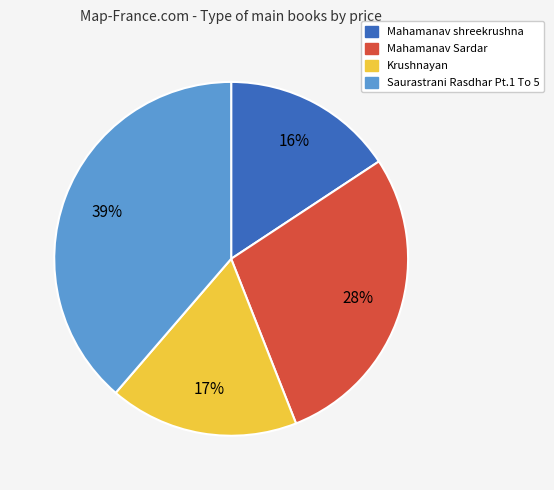

How many slices are in this pie chart?

4